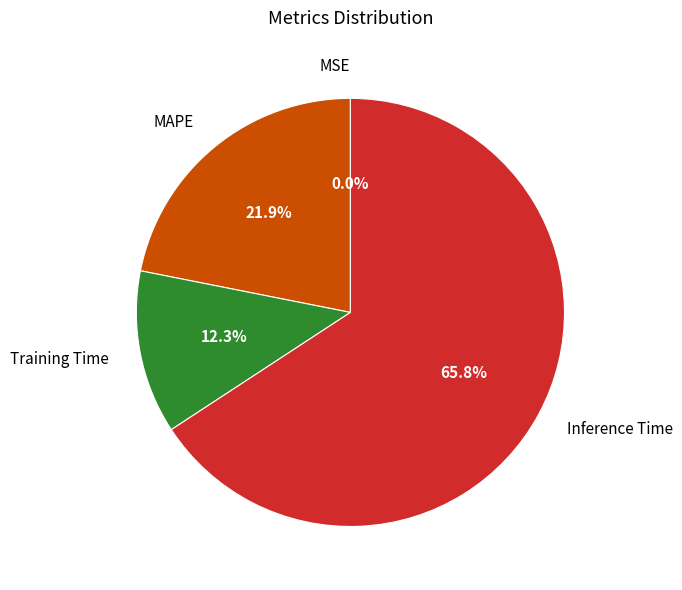

Which category has the biggest portion of the pie?

Inference Time